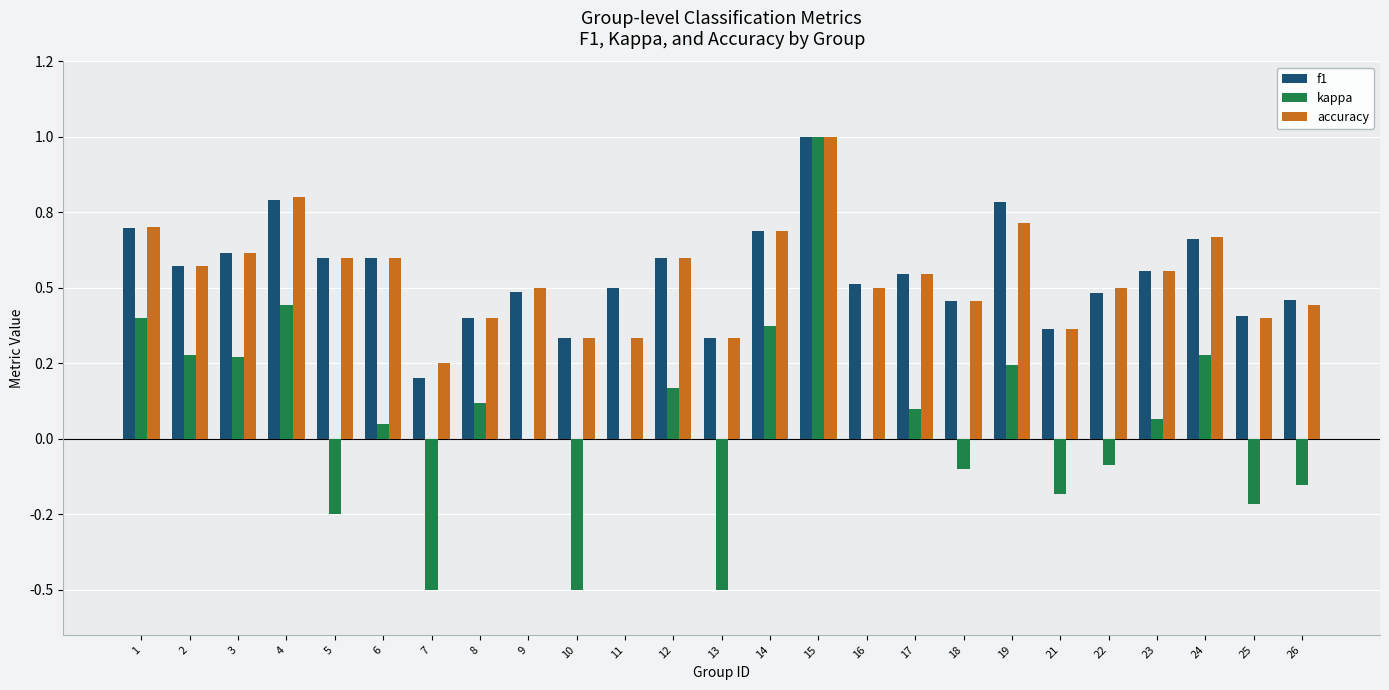

At which label does kappa first exceed 0?

1